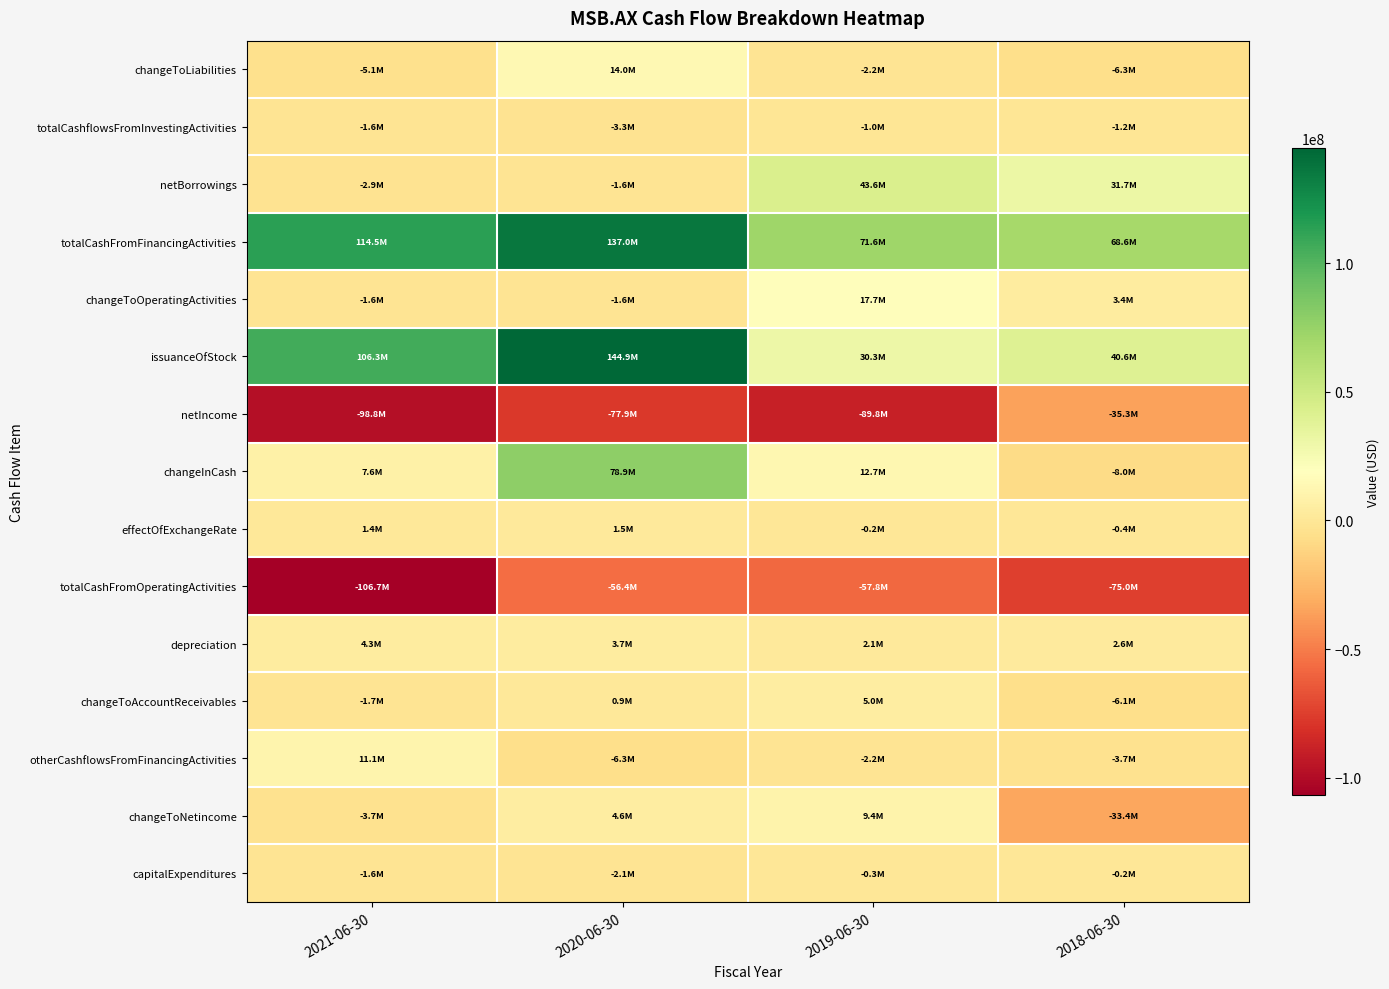

Reading left to right, what are all the values shown in this chart?

changeToLiabilities: 2021-06-30=-5061000	2020-06-30=14007000	2019-06-30=-2243000	2018-06-30=-6271000
totalCashflowsFromInvestingActivities: 2021-06-30=-1647000	2020-06-30=-3273000	2019-06-30=-1000000	2018-06-30=-1153000
netBorrowings: 2021-06-30=-2931000	2020-06-30=-1625000	2019-06-30=43572000	2018-06-30=31704000
totalCashFromFinancingActivities: 2021-06-30=114466000	2020-06-30=137044000	2019-06-30=71608000	2018-06-30=68613000
changeToOperatingActivities: 2021-06-30=-1618000	2020-06-30=-1607000	2019-06-30=17706000	2018-06-30=3433000
issuanceOfStock: 2021-06-30=106268000	2020-06-30=144946000	2019-06-30=30258000	2018-06-30=40566000
netIncome: 2021-06-30=-98811000	2020-06-30=-77940000	2019-06-30=-89799000	2018-06-30=-35290000
changeInCash: 2021-06-30=7553000	2020-06-30=78902000	2019-06-30=12663000	2018-06-30=-7998000
effectOfExchangeRate: 2021-06-30=1415000	2020-06-30=1496000	2019-06-30=-155000	2018-06-30=-446000
totalCashFromOperatingActivities: 2021-06-30=-106681000	2020-06-30=-56365000	2019-06-30=-57790000	2018-06-30=-75012000
depreciation: 2021-06-30=4264000	2020-06-30=3667000	2019-06-30=2139000	2018-06-30=2650000
changeToAccountReceivables: 2021-06-30=-1739000	2020-06-30=890000	2019-06-30=4974000	2018-06-30=-6093000
otherCashflowsFromFinancingActivities: 2021-06-30=11129000	2020-06-30=-6277000	2019-06-30=-2222000	2018-06-30=-3657000
changeToNetincome: 2021-06-30=-3716000	2020-06-30=4618000	2019-06-30=9433000	2018-06-30=-33441000
capitalExpenditures: 2021-06-30=-1647000	2020-06-30=-2096000	2019-06-30=-279000	2018-06-30=-201000